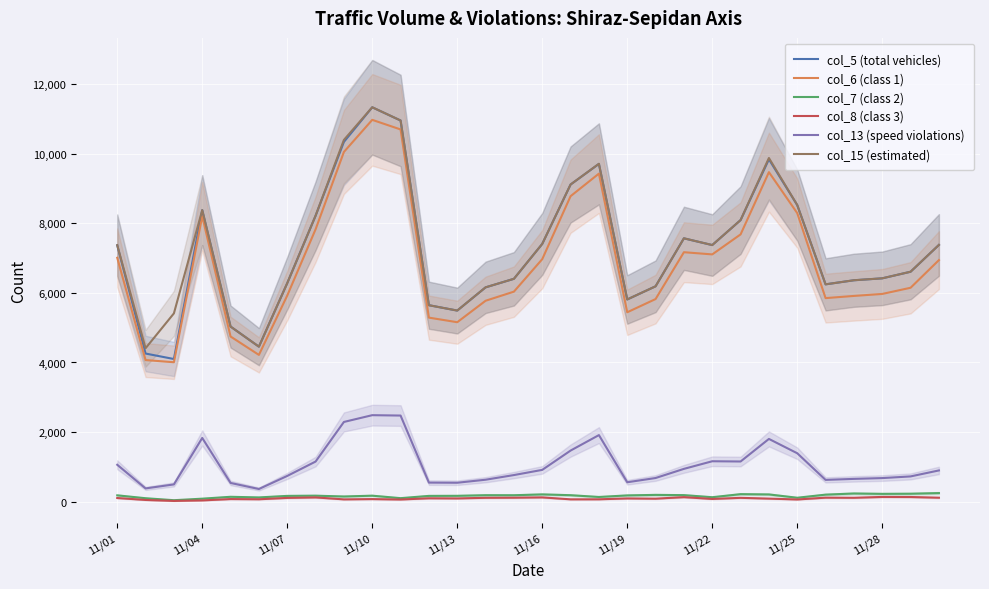

The value of col_7 (class 2) at 11 is 164. True or false?

True